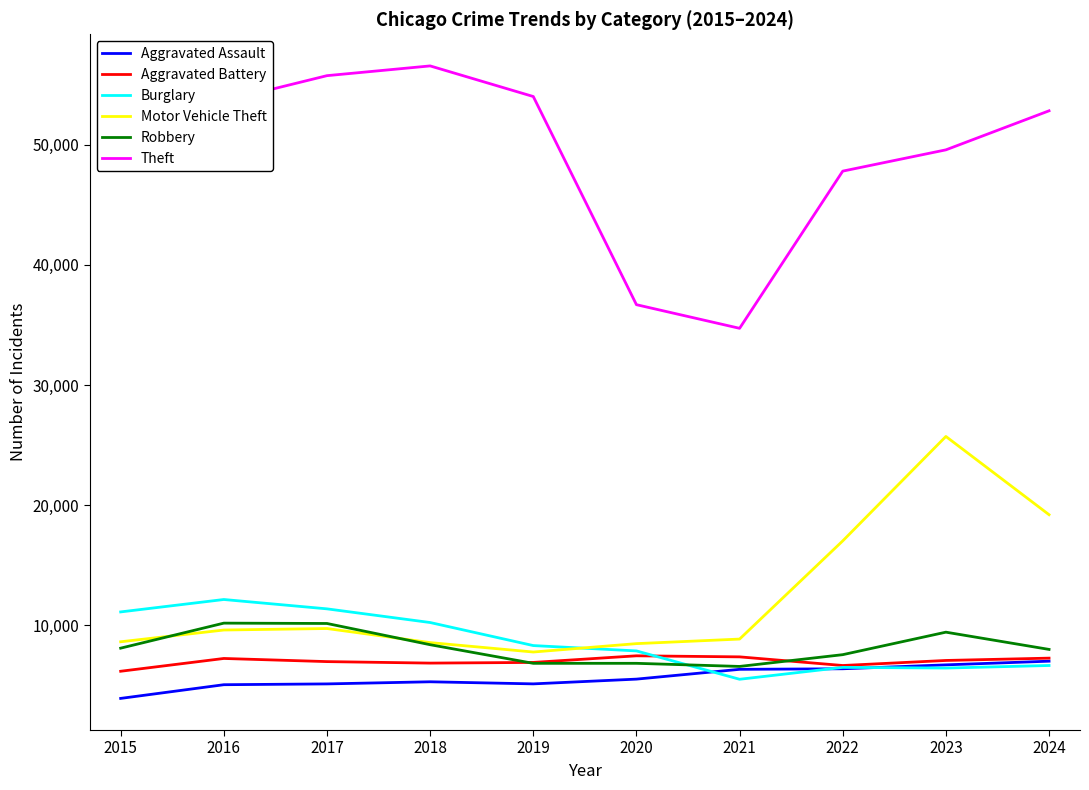

How many lines are shown in the chart?

6